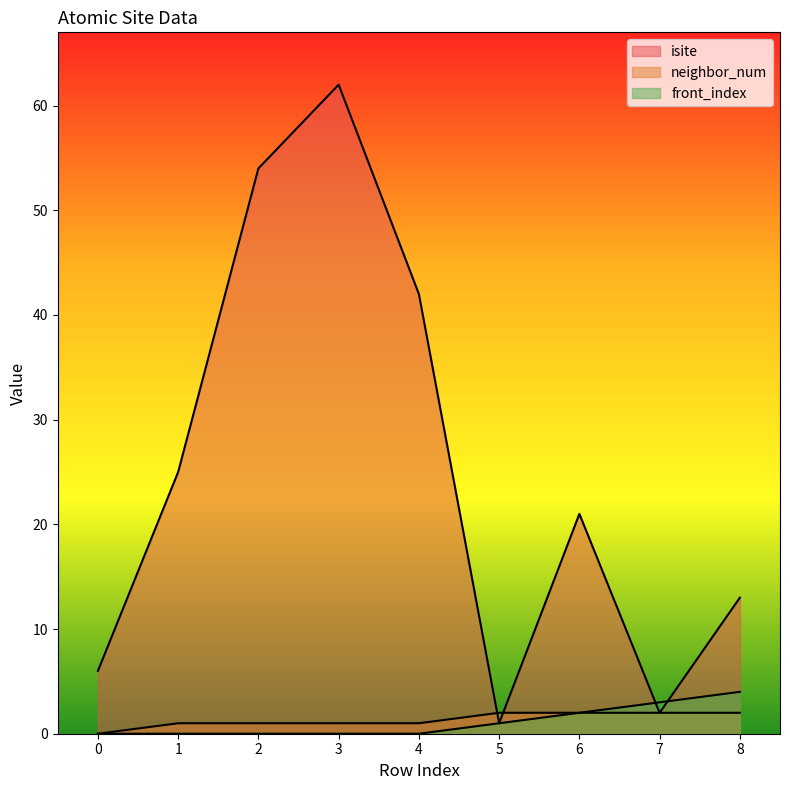

Reading left to right, transcribe all the data shown in this chart.

isite: 0=6	1=25	2=54	3=62	4=42	5=1	6=21	7=2	8=13
neighbor_num: 0=0	1=1	2=1	3=1	4=1	5=2	6=2	7=2	8=2
front_index: 0=0	1=0	2=0	3=0	4=0	5=1	6=2	7=3	8=4